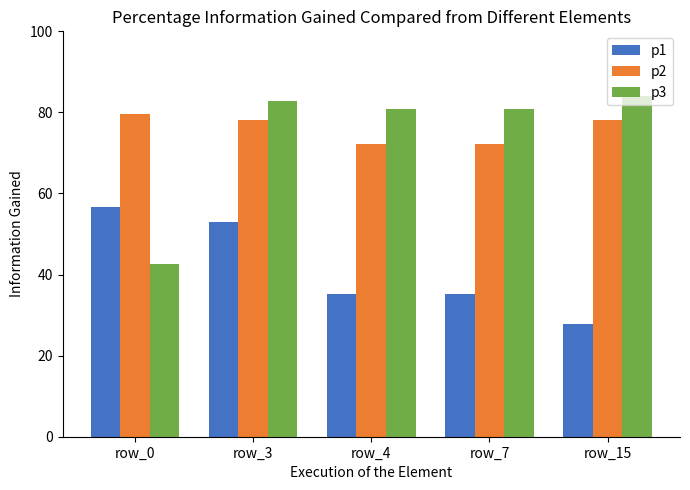

The p3 series shows 123.2 at row_15. True or false?

False